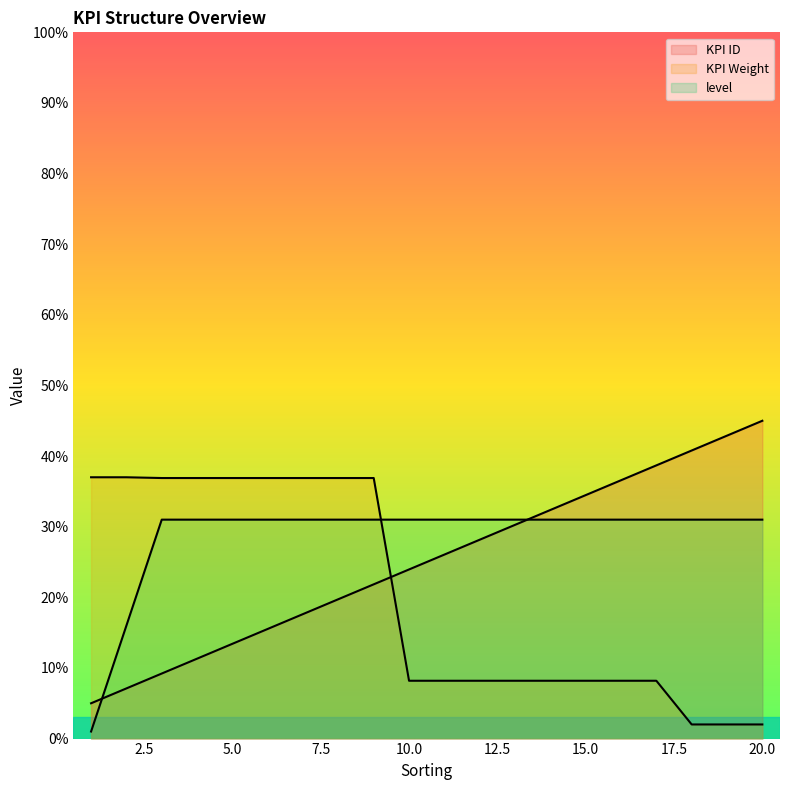

What is the total value across all series at 1?

0.4